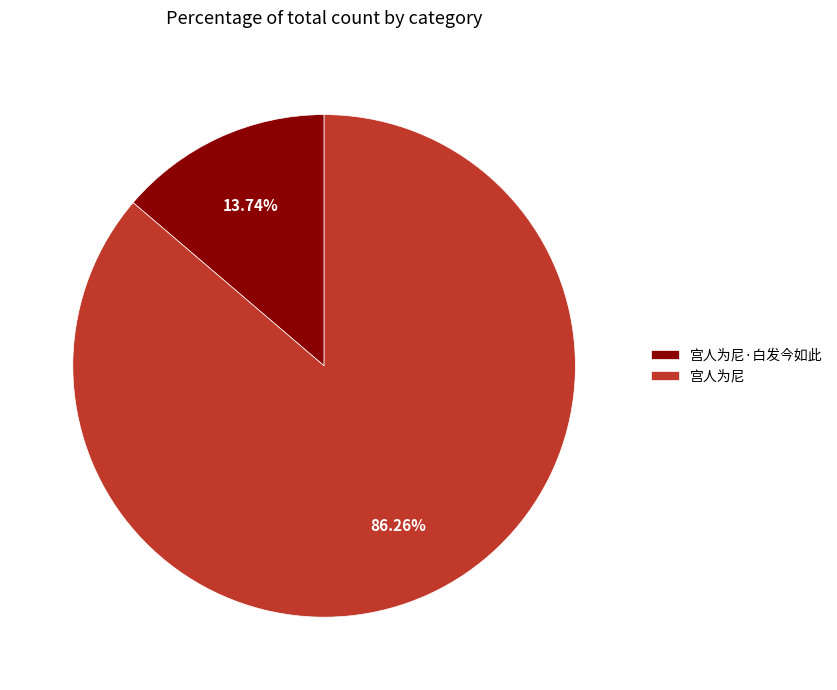

Between 宫人为尼·白发今如此 and 宫人为尼, which is larger?

宫人为尼